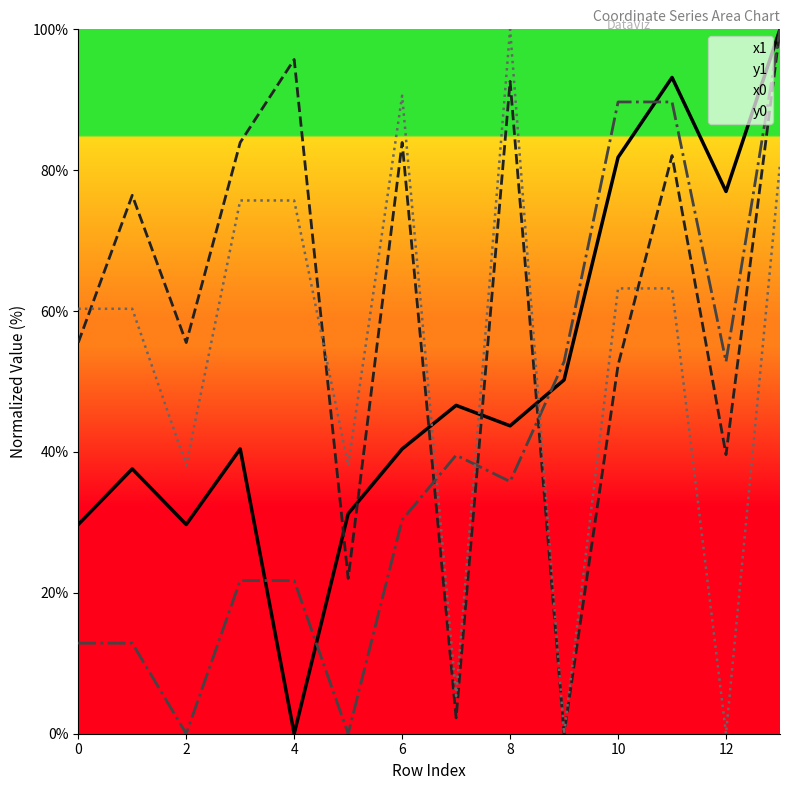

How many values in the y1 series are below 76?

7